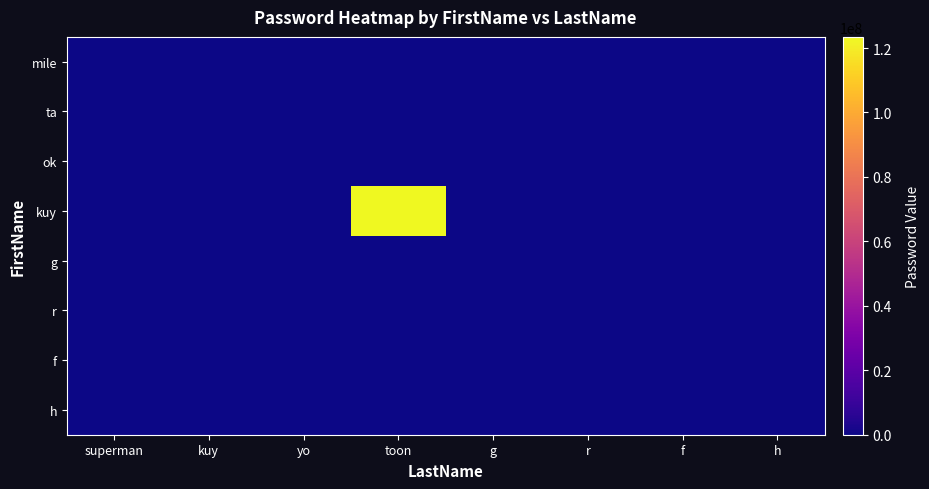

List the series in order of their peak value, highest first.

kuy, mile, ok, g, r, f, h, ta